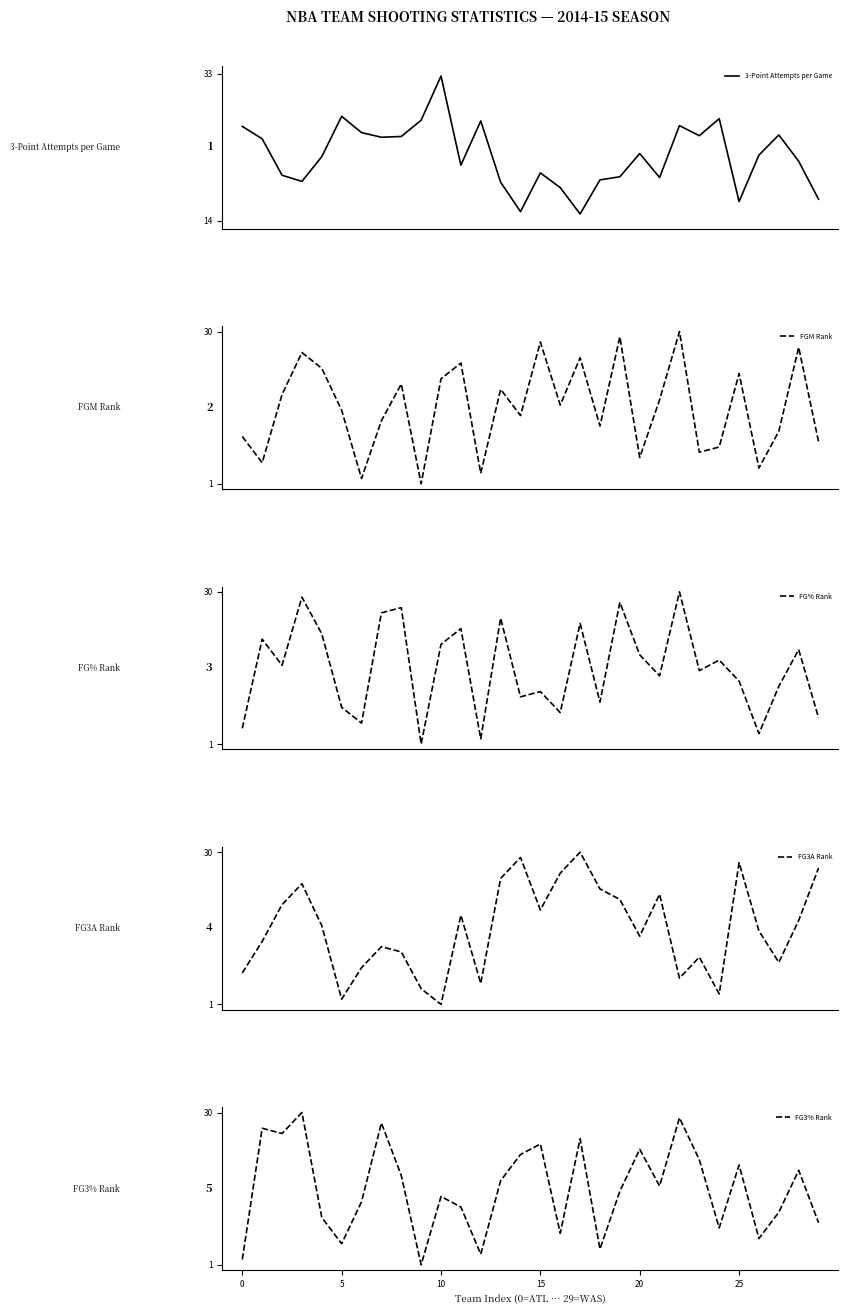

Which series ends up on top after the final intersection of FG3% Rank and 3-Point Attempts per Game?

3-Point Attempts per Game